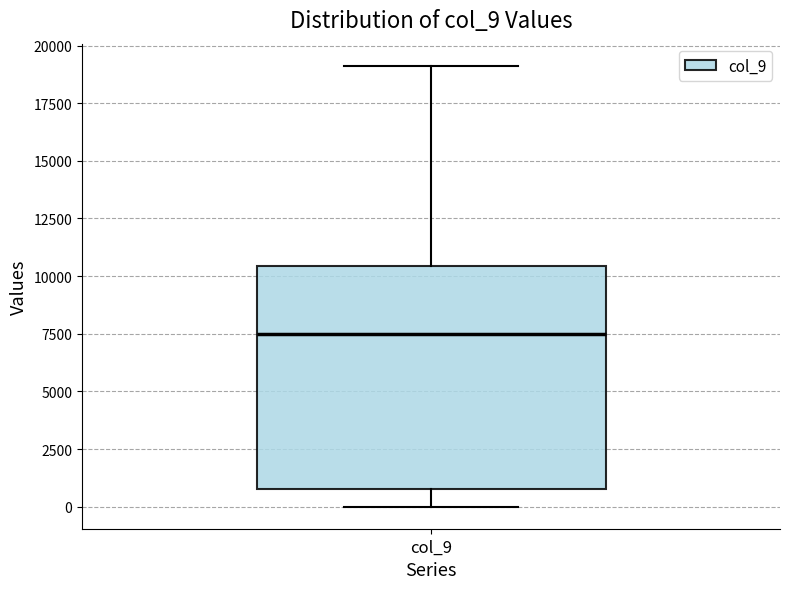

Transcribe this box plot: give where the median line is, the range the box spans, and where the two whiskers end, as read against the y-axis. The values are not printed on the chart, so give them approximately, as read against the axis.

median 7500, box 1000 to 10500, whiskers 0 to 19000